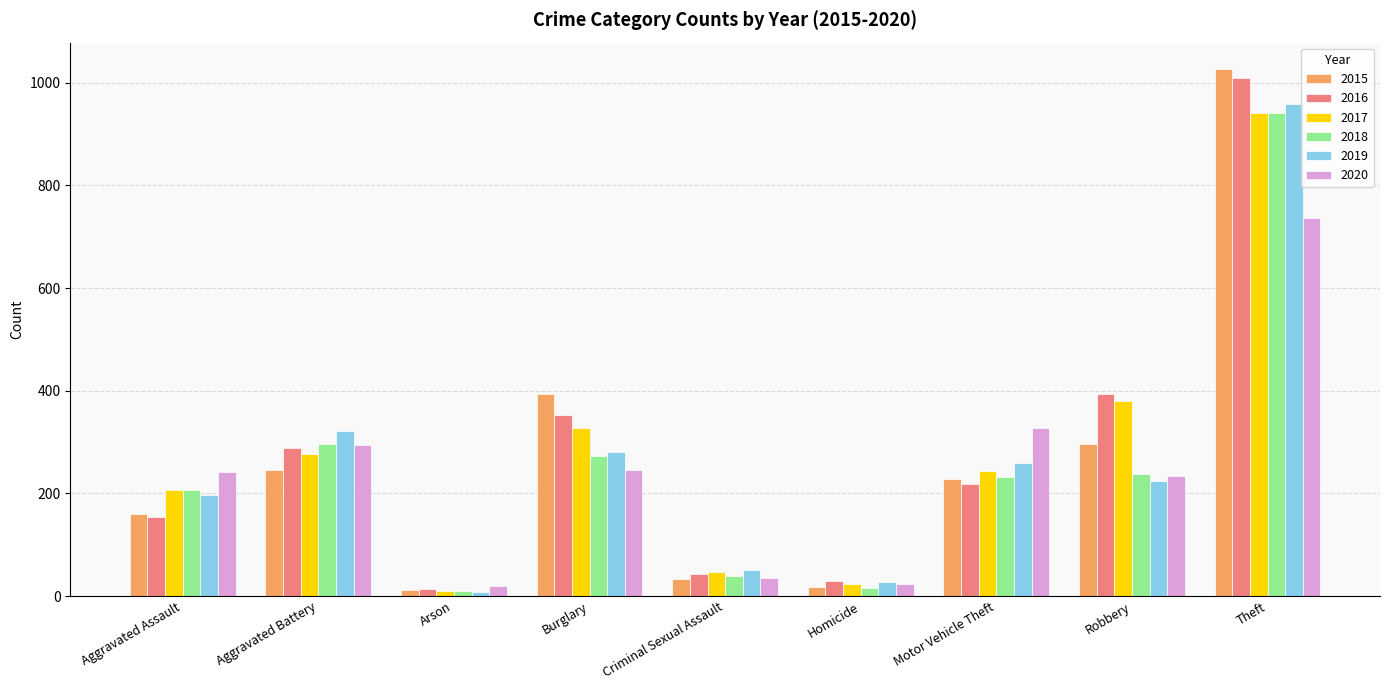

How many data points in 2015 are less than 228?

4